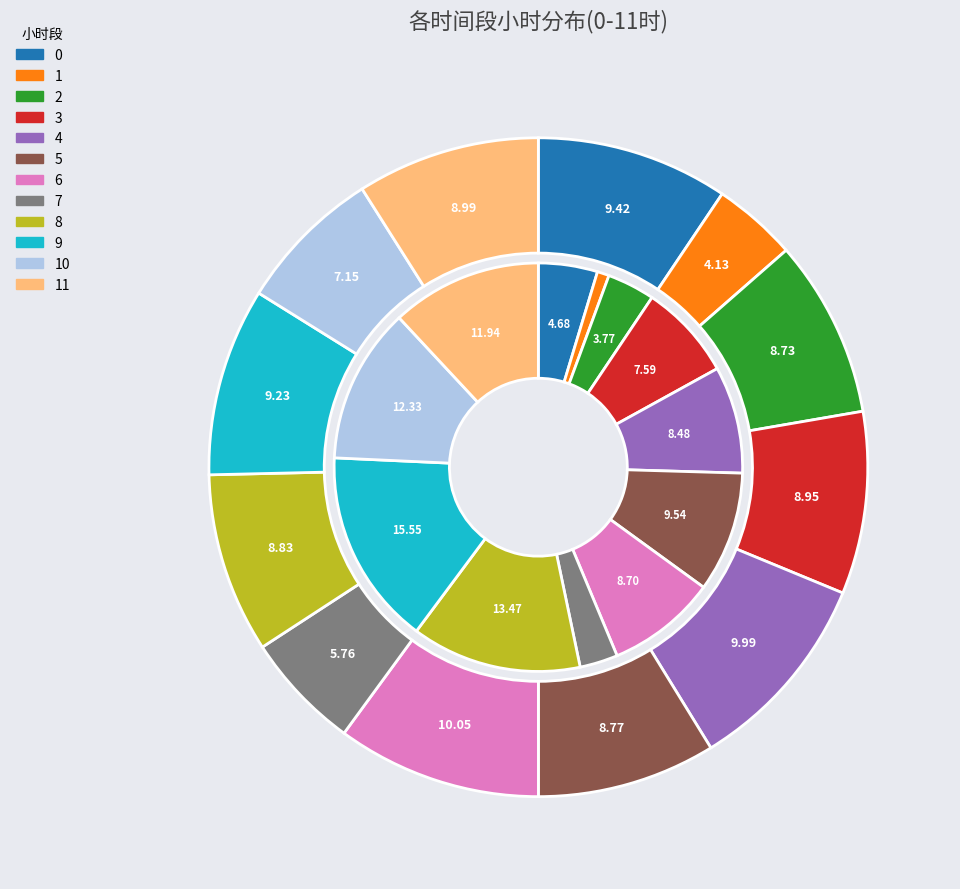

Does any single category account for the majority?

No